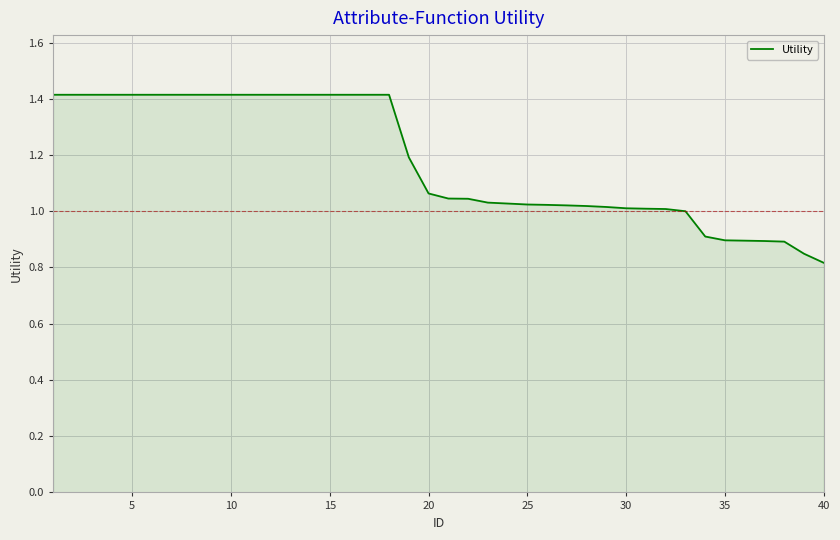

What is the difference between the maximum and minimum values?

0.6